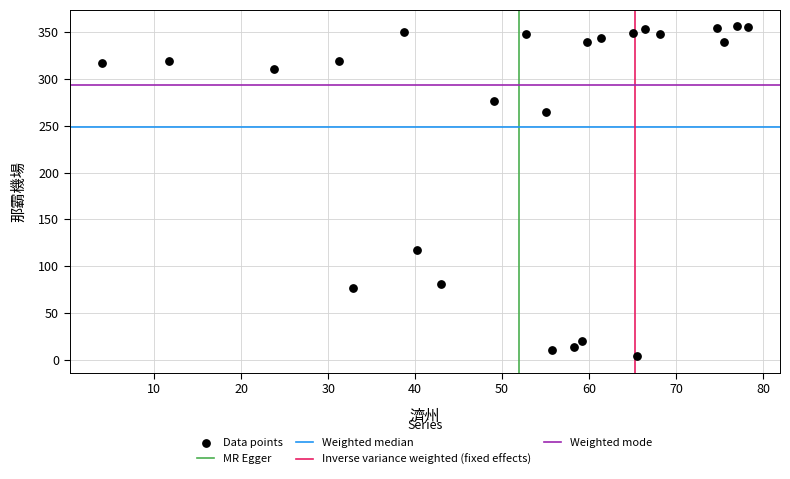

What is the range of X values (max minus min)?

74.3